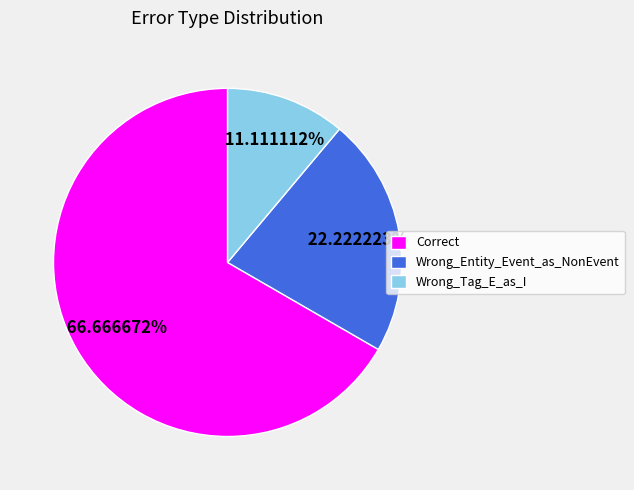

Is Wrong_Entity_Event_as_NonEvent the majority of the pie?

No